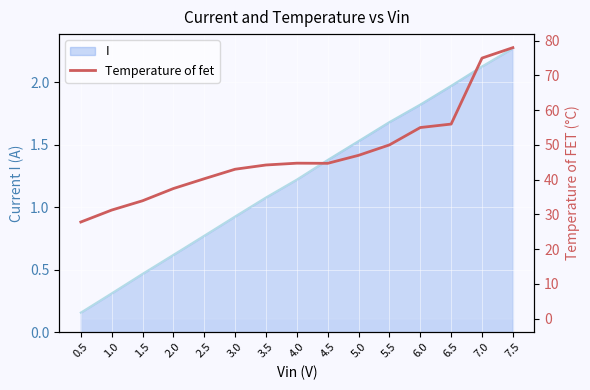

Rank the categories by value from lowest to highest.

0.5, 1.0, 1.5, 2.0, 2.5, 3.0, 3.5, 4.5, 4.0, 5.0, 5.5, 6.0, 6.5, 7.0, 7.5